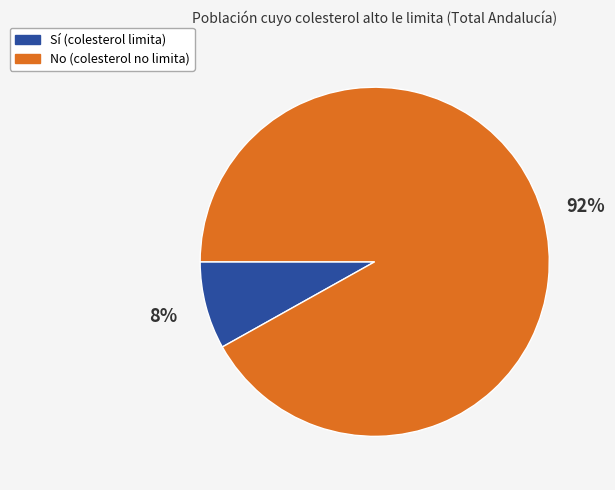

To the nearest percent, what is the difference between the largest and smallest slice percentages?

84%